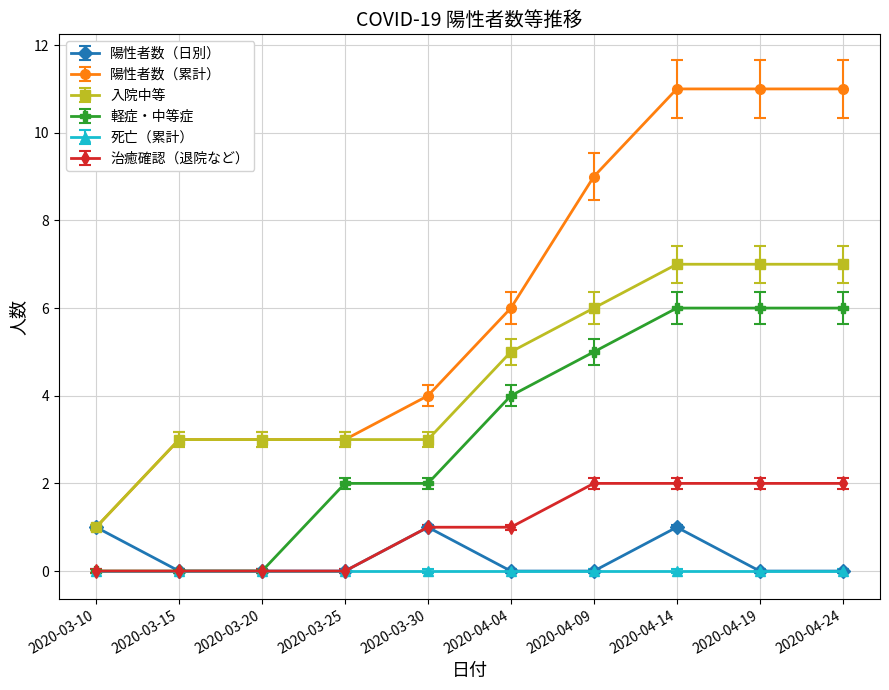

Which series changed the most between 2020-03-30 and 2020-04-14?

陽性者数（累計）